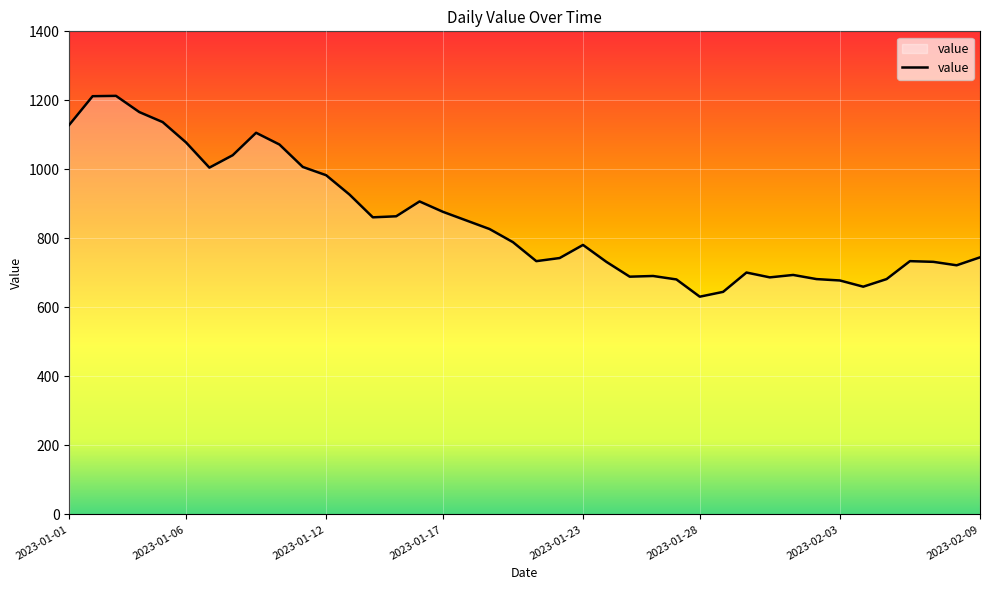

What is the greatest value displayed?

1213